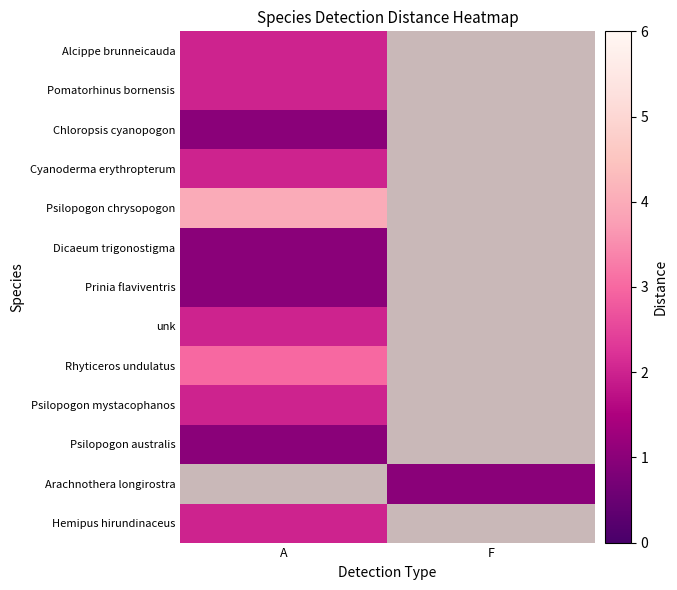

At how many categories does at least one series exceed 3?

1